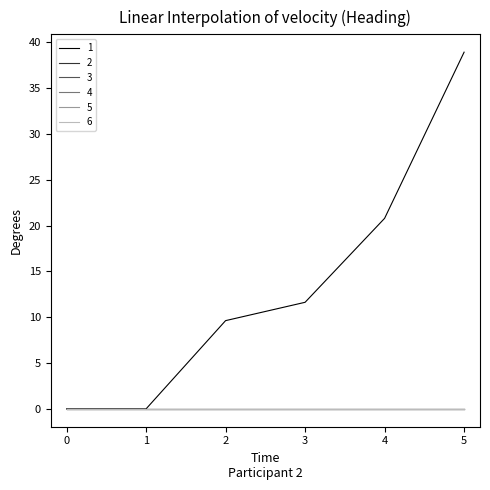

Is the value of 1 at 5 greater than the value of 3 at 5?

Yes